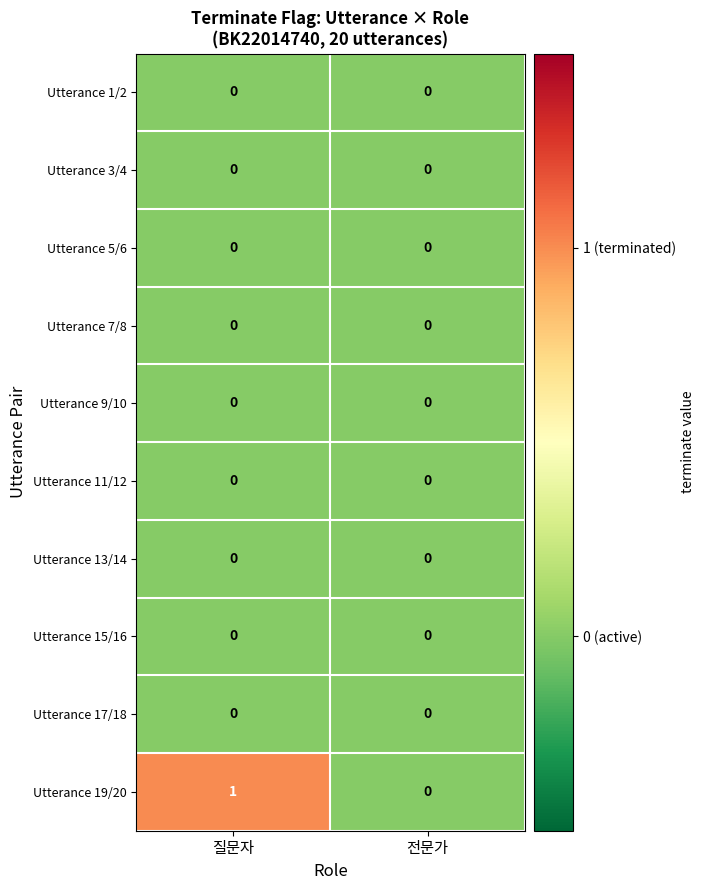

Is it true that Utterance 7/8 equals 0 at 전문가?

True